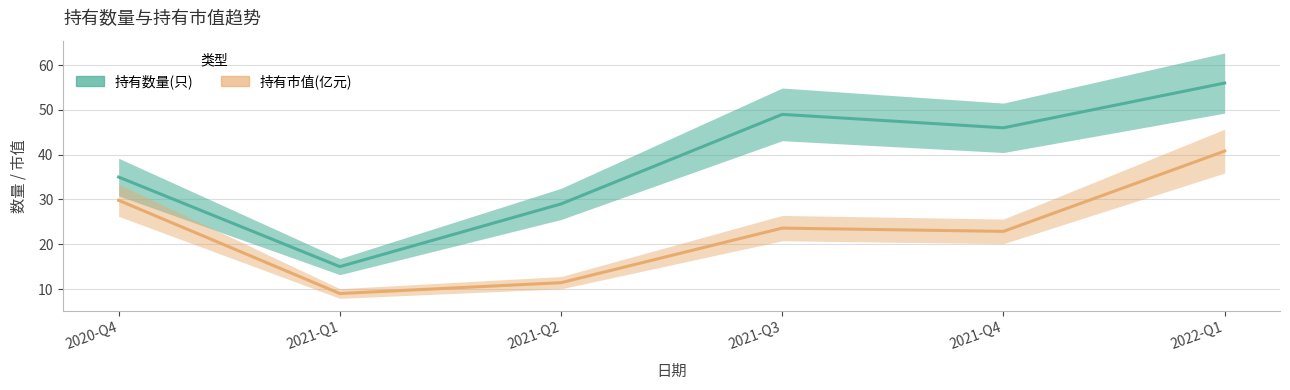

What is the total value across all series at 2021-Q3?

72.6